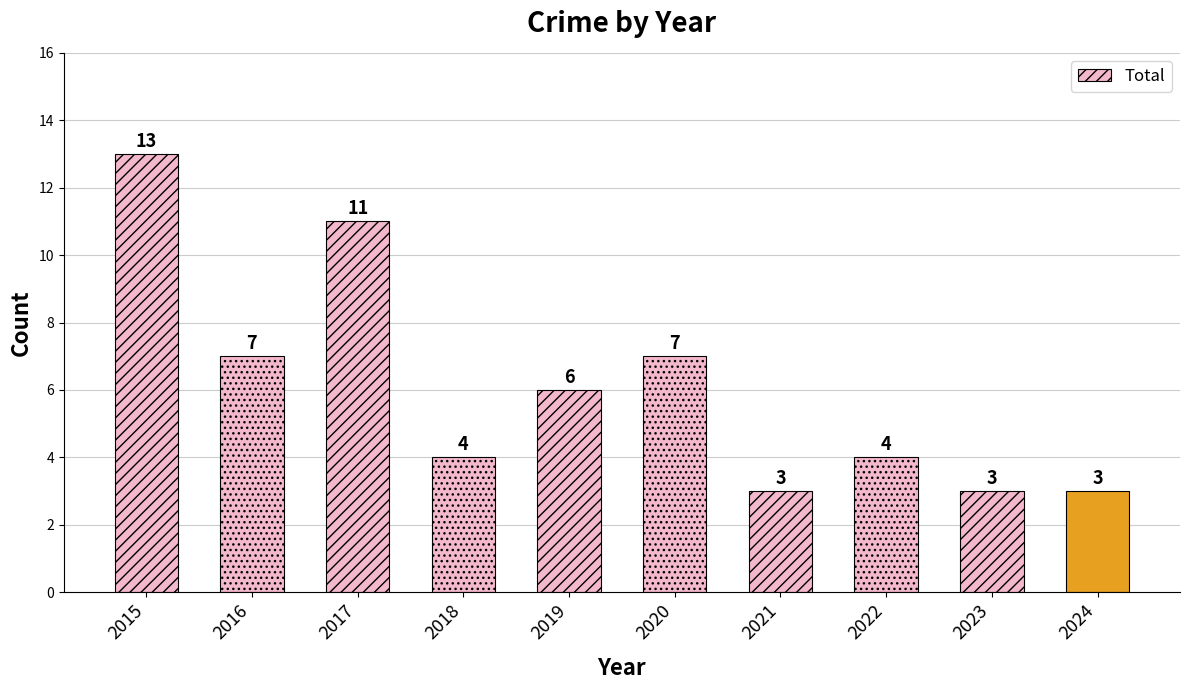

The value at 2016 is 7. True or false?

True